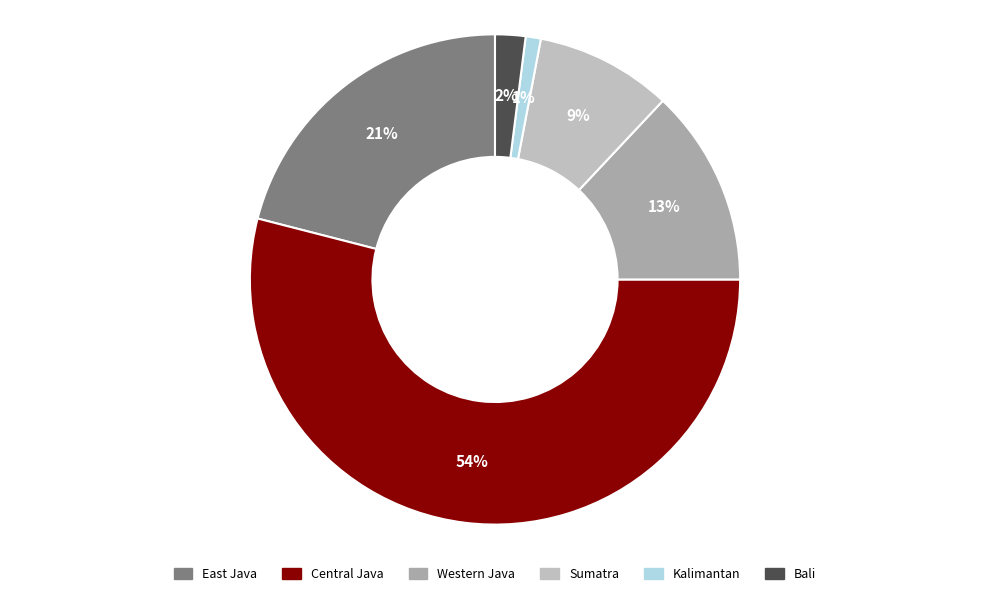

To the nearest percent, what portion does Western Java represent?

13%